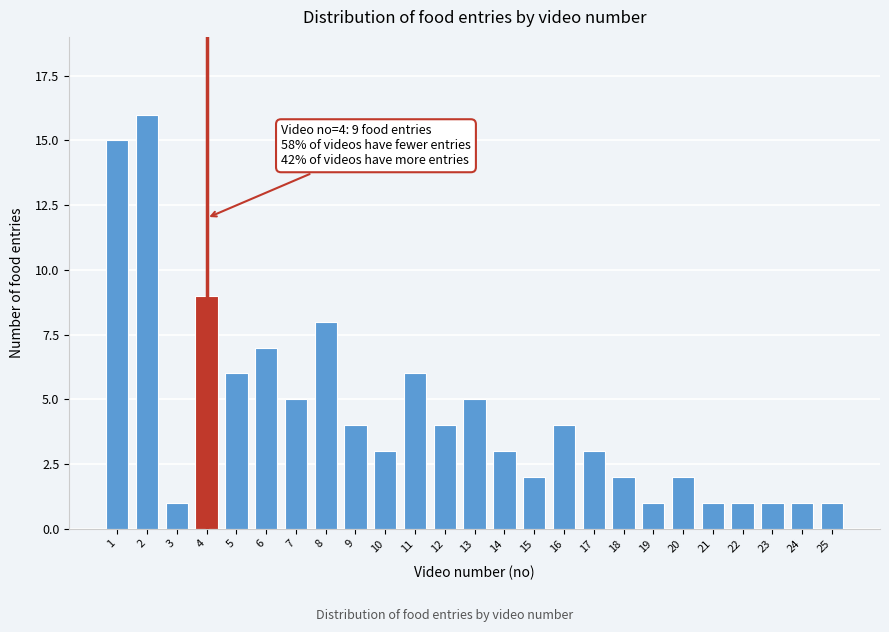

Reading left to right, list all the values displayed in this chart.

15	16	1	9	6	7	5	8	4	3	6	4	5	3	2	4	3	2	1	2	1	1	1	1	1